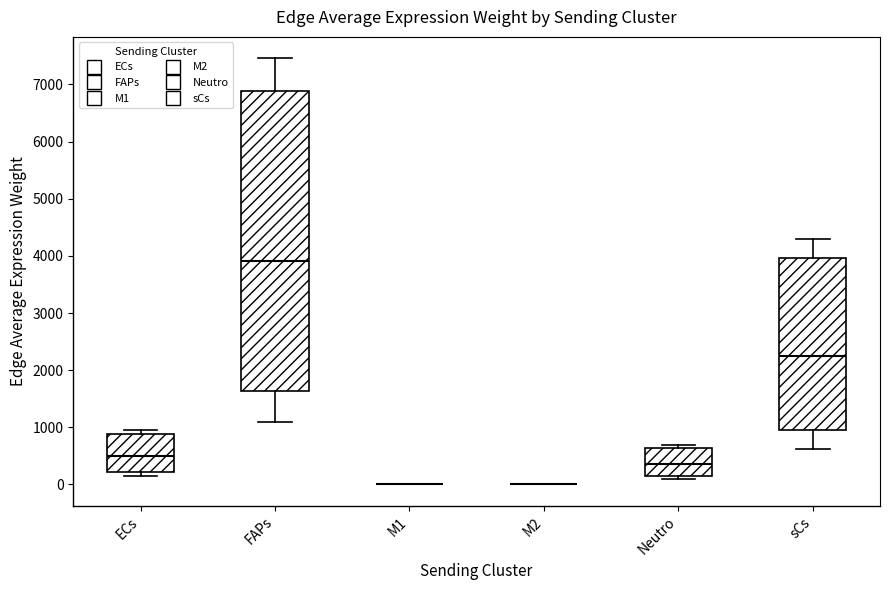

Reading left to right, transcribe this box plot: for each box, give where its median line is, the range the box spans, and where its two whiskers end, as read against the y-axis. The values are not printed on the chart, so give them approximately, as read against the axis.

ECs: median 500, box 200 to 900, whiskers 100 to 1000
FAPs: median 3900, box 1600 to 6900, whiskers 1100 to 7500
M1: box collapsed to a line at 0, whiskers 0 to 0
M2: box collapsed to a line at 0, whiskers 0 to 0
Neutro: median 400, box 200 to 600, whiskers 100 to 700
sCs: median 2200, box 900 to 4000, whiskers 600 to 4300